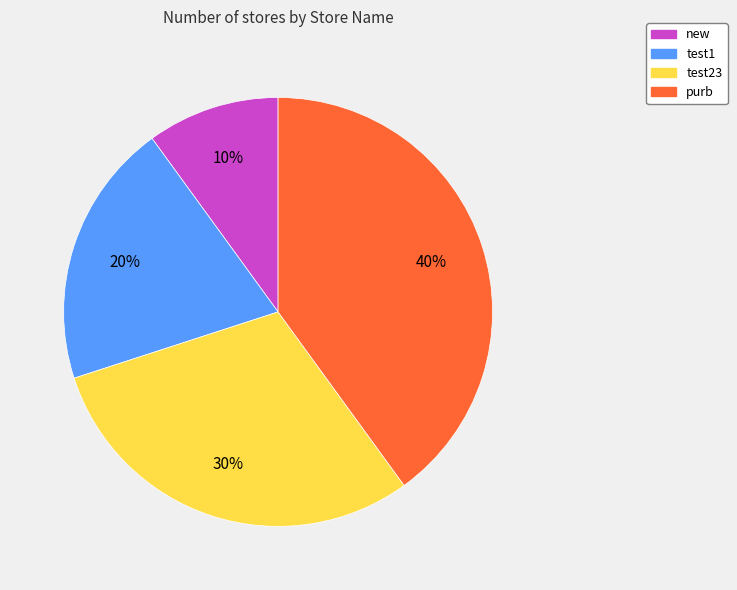

What percentage is the test23 slice, to the nearest percent?

30%